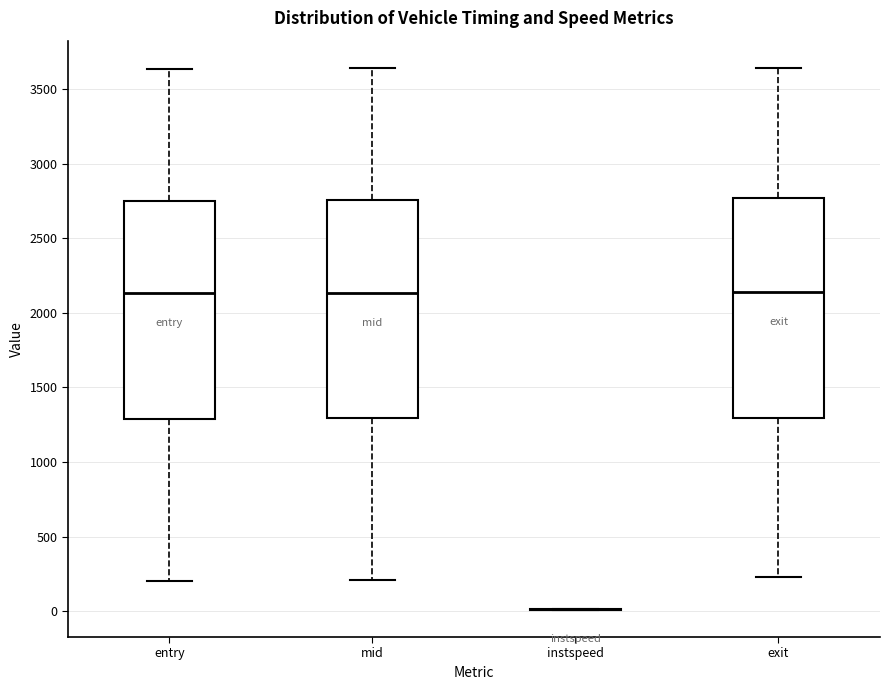

Reading left to right, read every box against the y-axis: the position of its median line, the range the box covers, and the ends of its whiskers. The values are not printed on the chart, so give them approximately, as read against the axis.

entry: median 2150, box 1300 to 2750, whiskers 200 to 3650
mid: median 2150, box 1300 to 2750, whiskers 200 to 3650
instspeed: box collapsed to a line at 0, whiskers 0 to 0
exit: median 2150, box 1300 to 2750, whiskers 250 to 3650